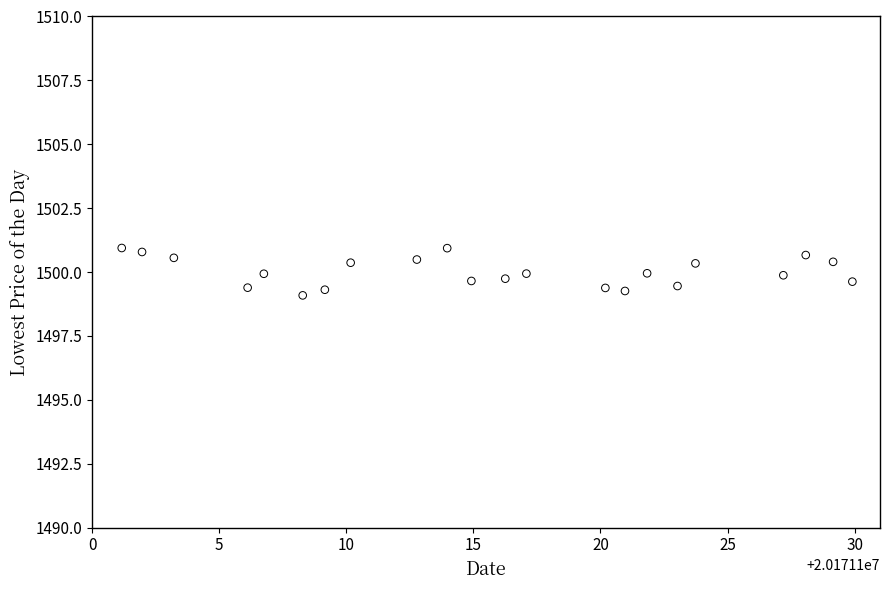

What is the range of Y values (max minus min)?

1.9